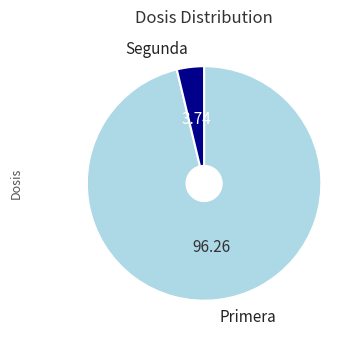

Does any single category account for the majority?

Yes